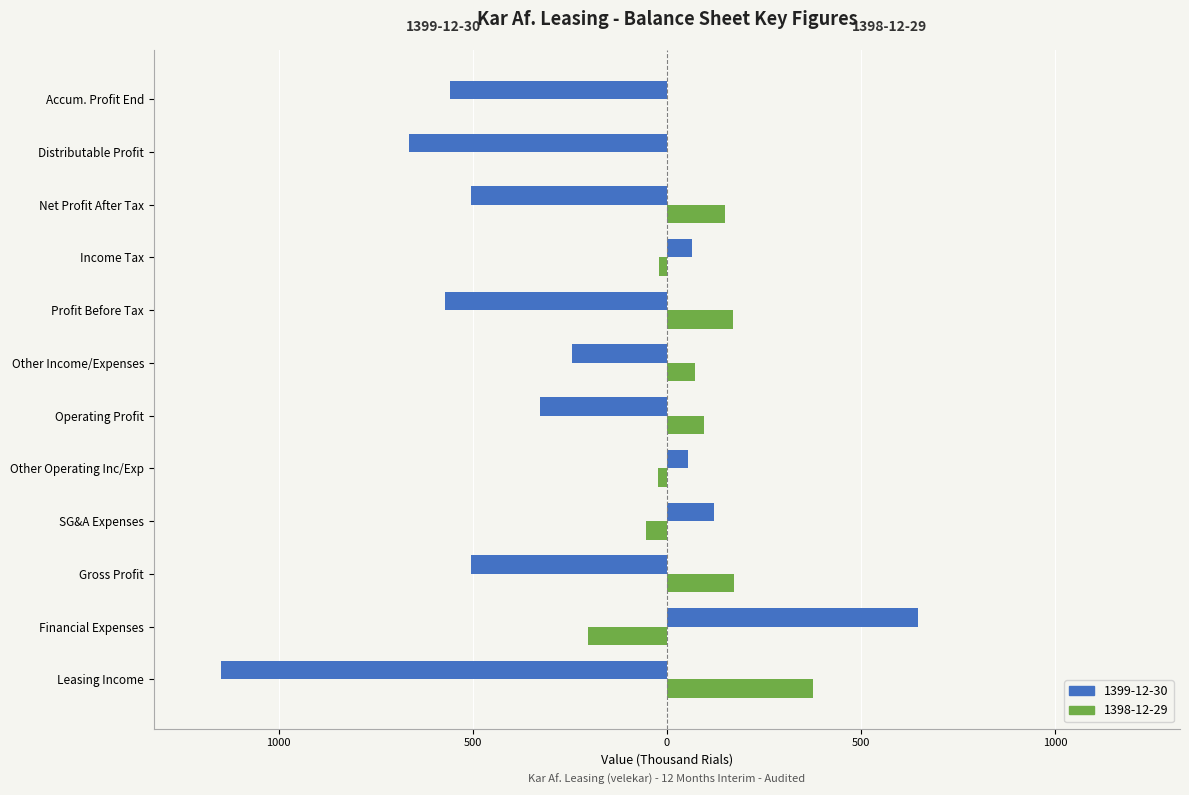

Which series has the widest spread of values?

1399-12-30